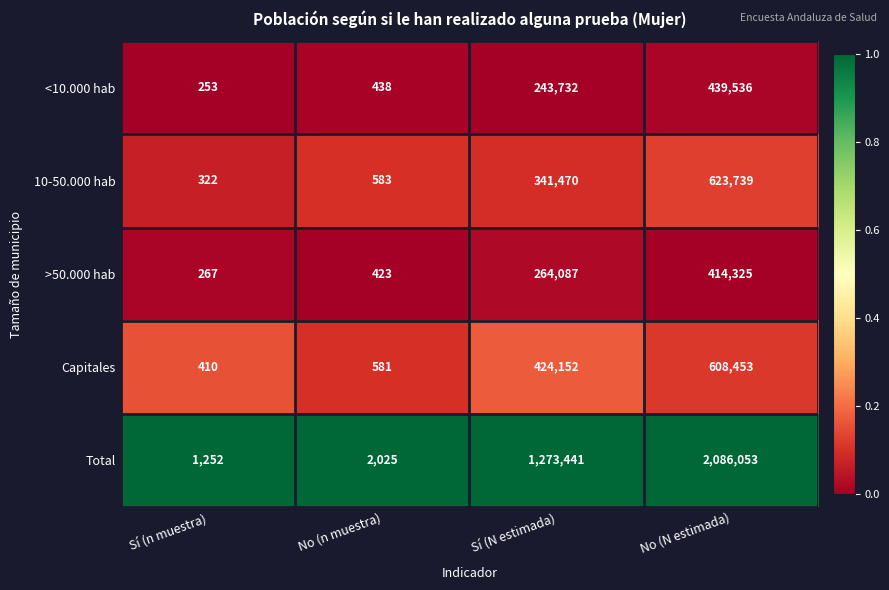

Count the number of categories in the chart.

4